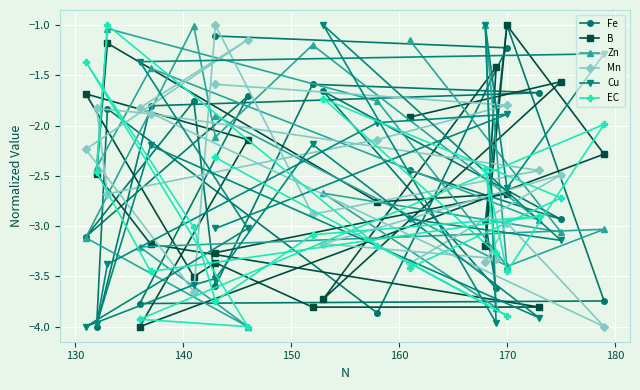

How many interior local peaks does the Cu series have?

6